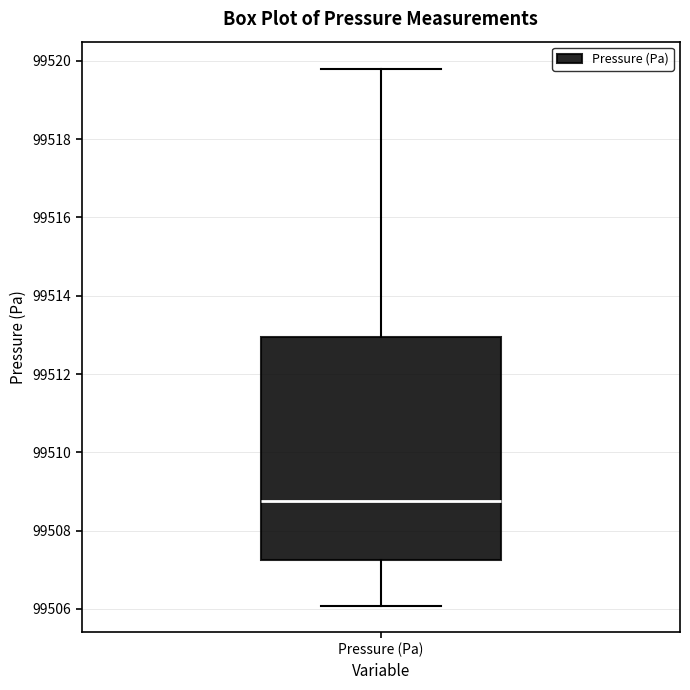

Where does the lower whisker of the box for Pressure (Pa) end on the y-axis? The values are not printed on the chart, so give them approximately, as read against the axis.

99506.0